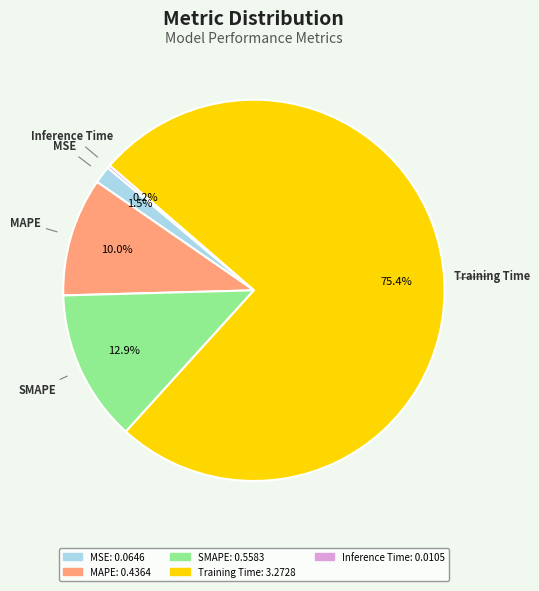

Which has a higher value, SMAPE or MSE?

SMAPE